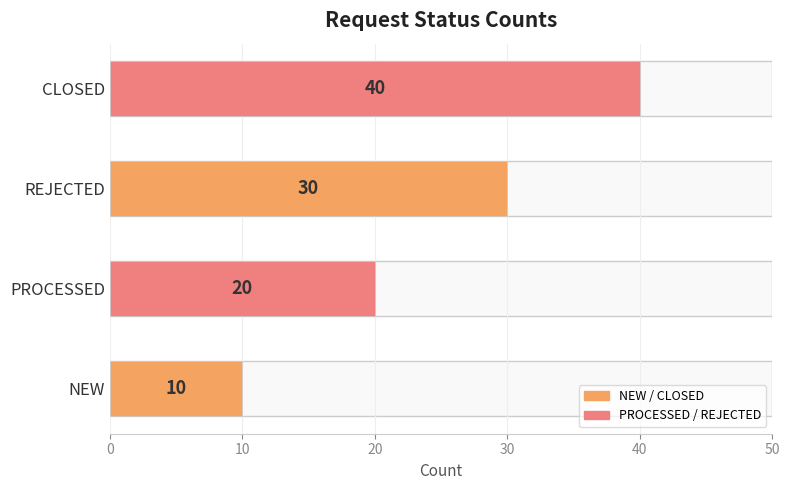

How many values are between 20 and 40?

3